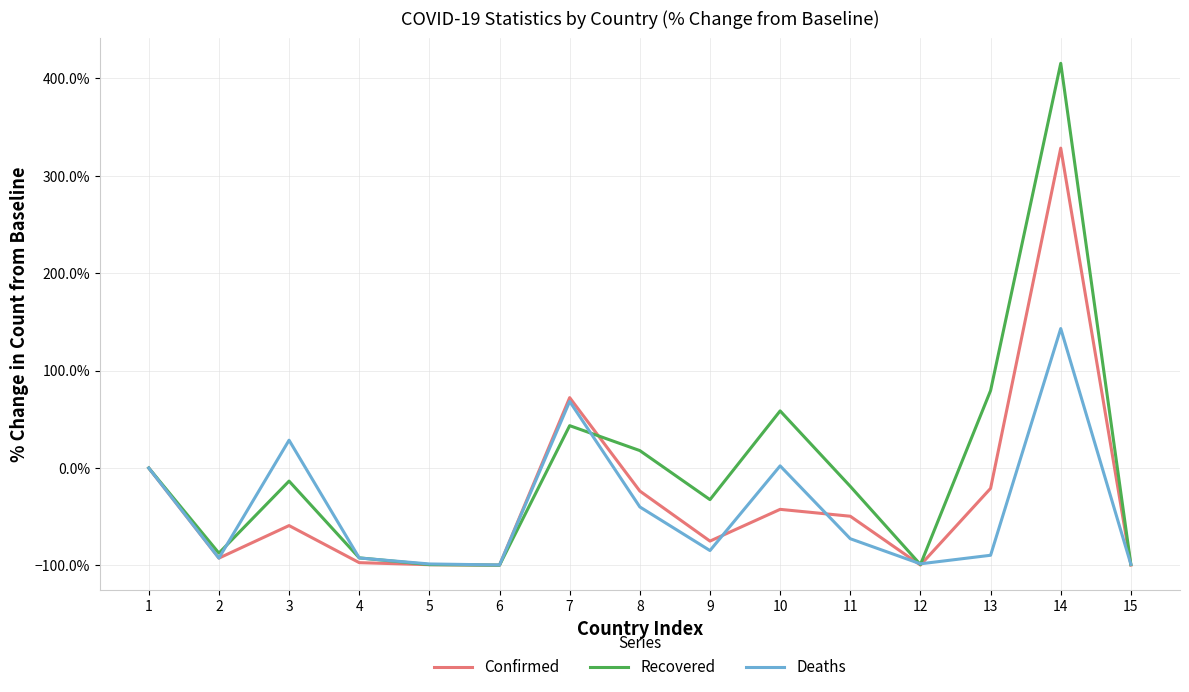

What are all the series names shown in the legend?

Confirmed, Recovered, Deaths